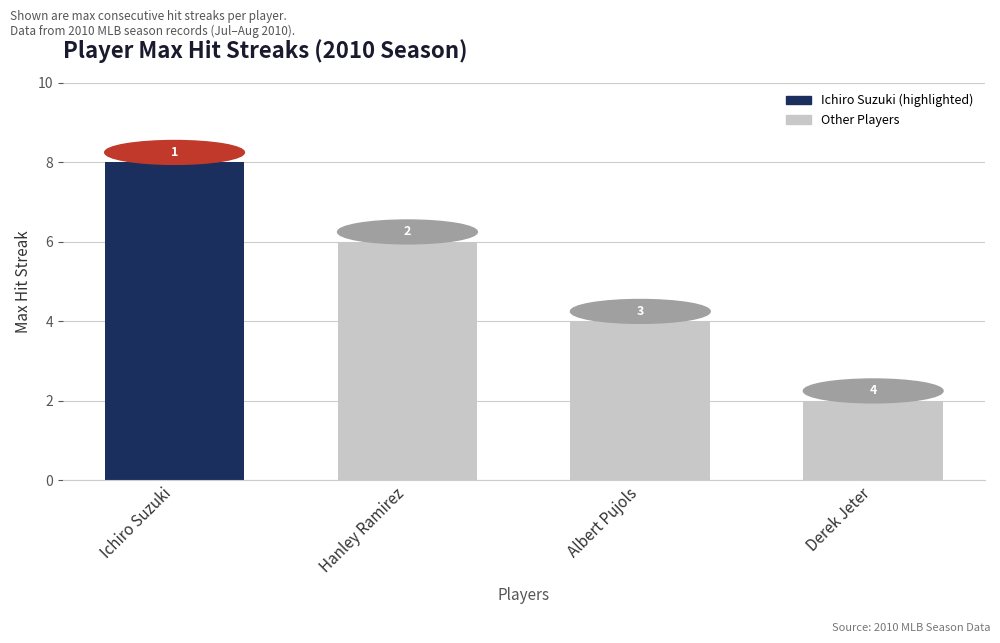

At which category does the chart reach its minimum across all series?

Derek Jeter